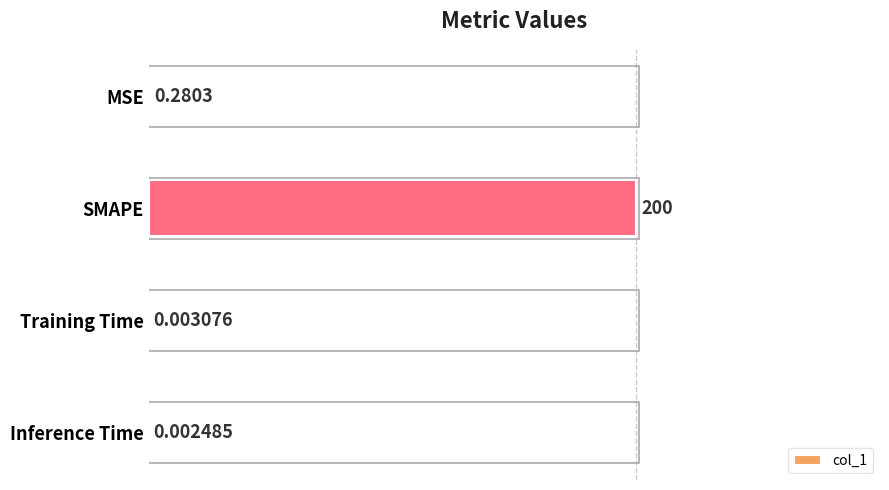

What is the sum of all values?

1.0